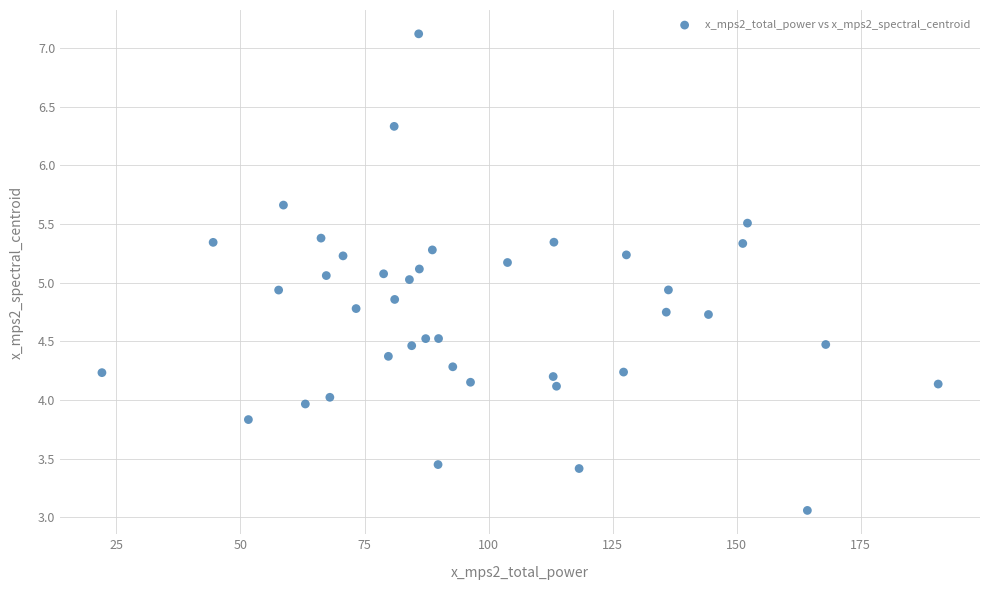

What is the range of Y values (max minus min)?

4.1